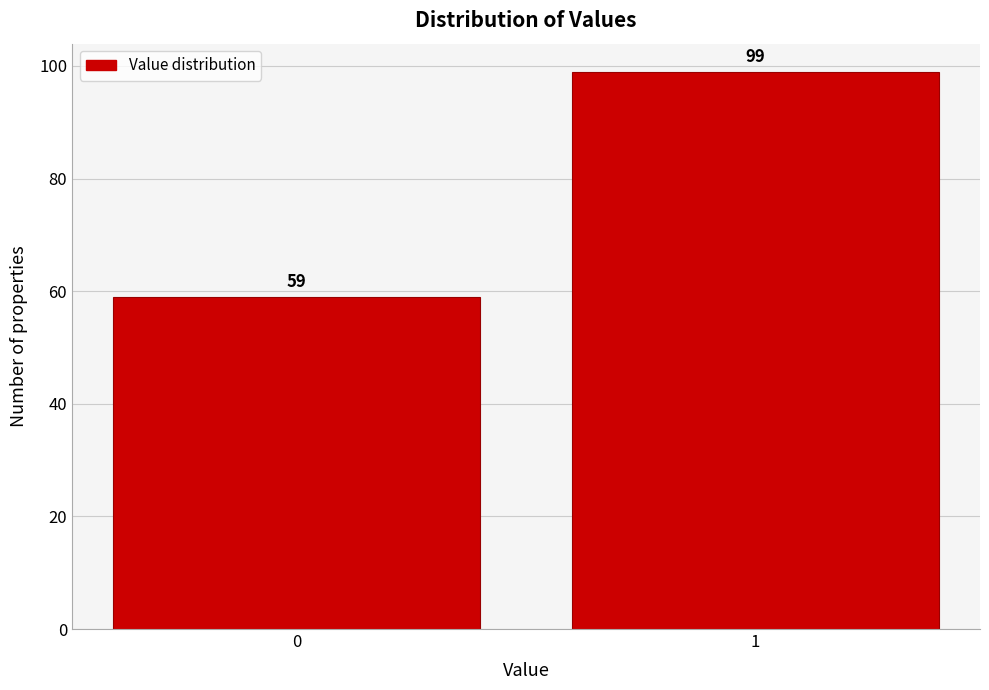

Reading left to right, extract all data points from this chart.

59	99